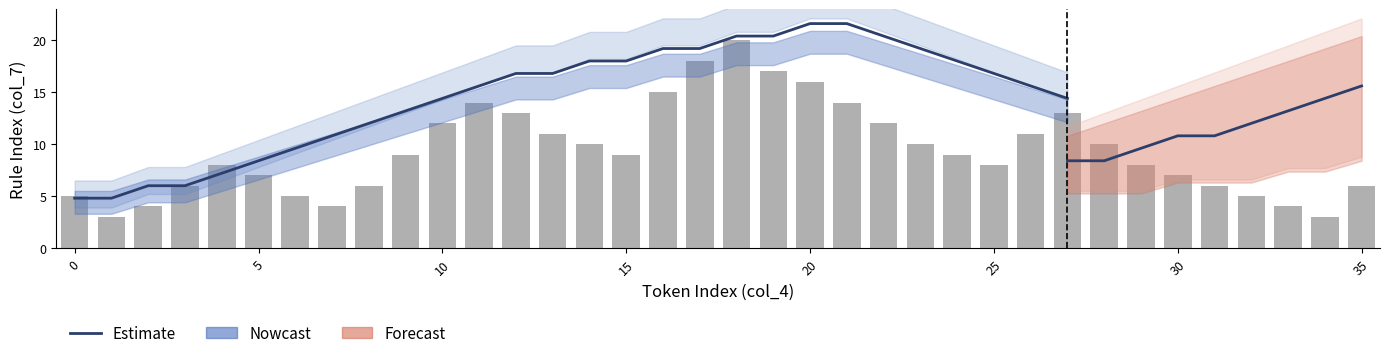

What is the difference between the maximum and minimum values?

16.8